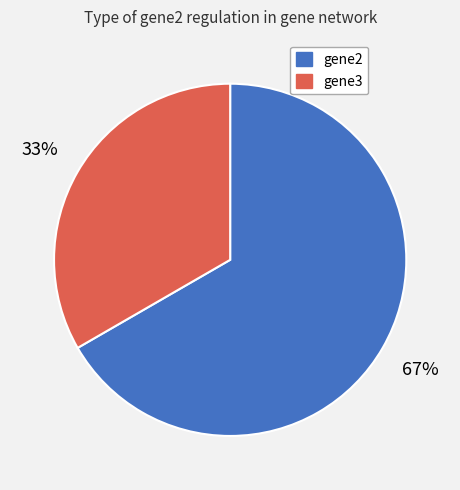

How many segments does this pie chart have?

2